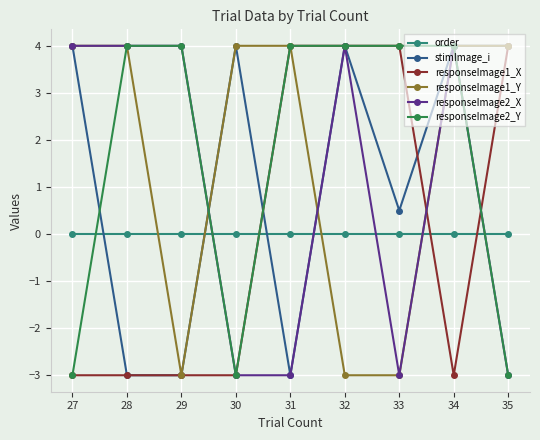

Between 27 and 30, which series saw the biggest shift?

responseImage2_X